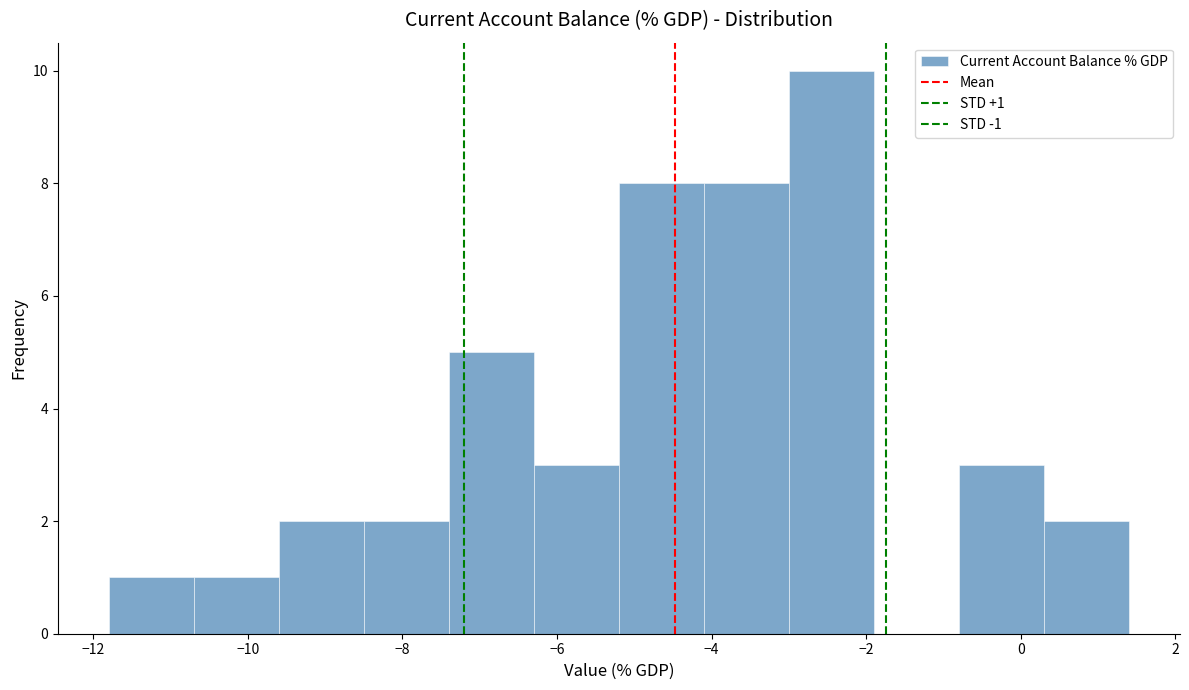

Which range on the x-axis has the tallest bar?

-3.0 to -1.9